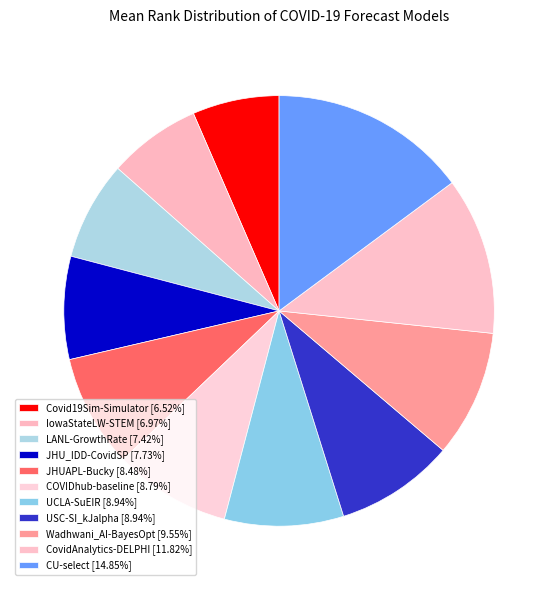

Which category has the biggest portion of the pie?

CU-select